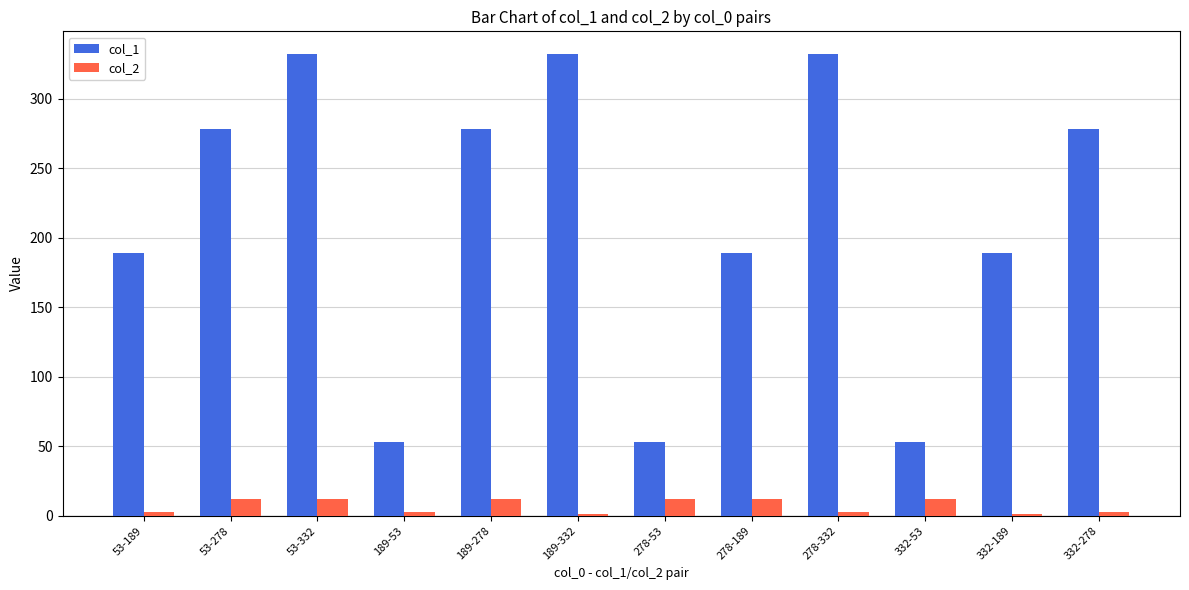

What is the maximum value shown in the chart?

332.0